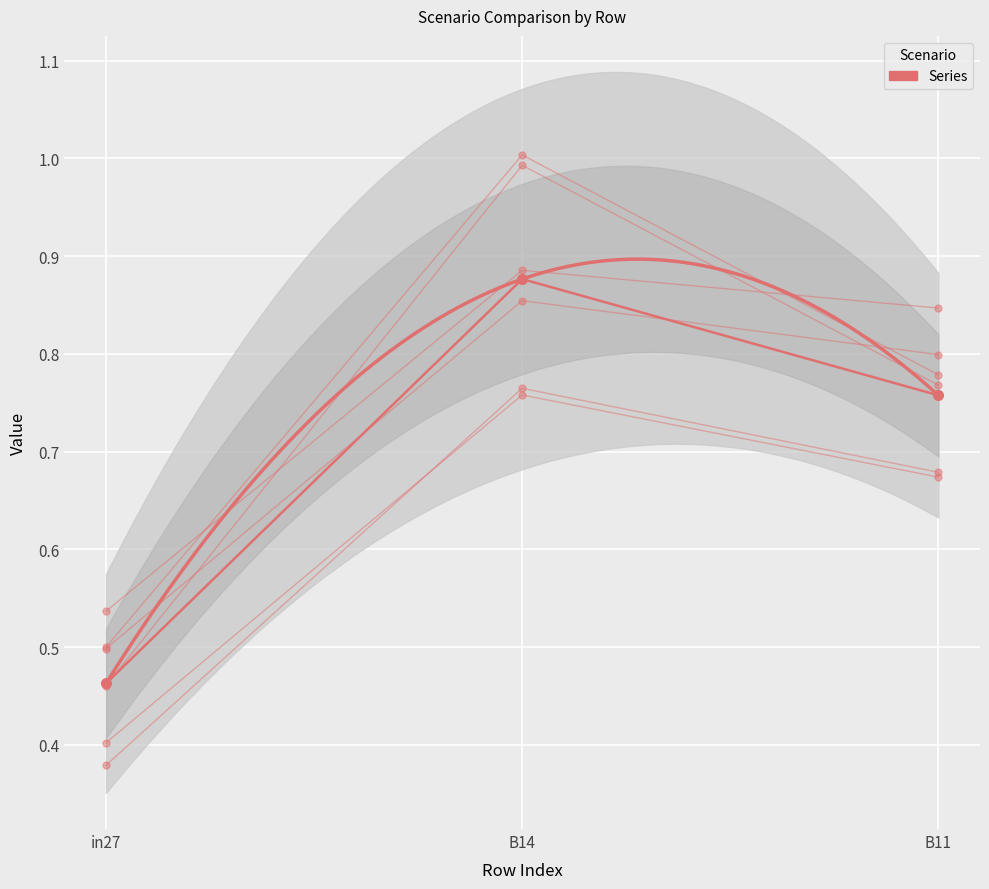

Which category has the lowest value in the job626_scenario0_1278 series?

in27